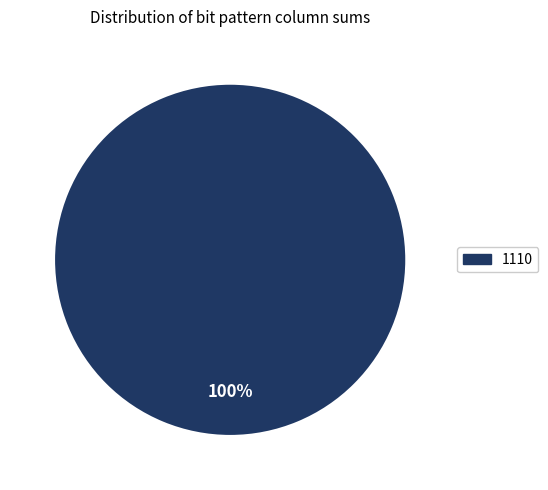

Does any single category account for the majority?

Yes